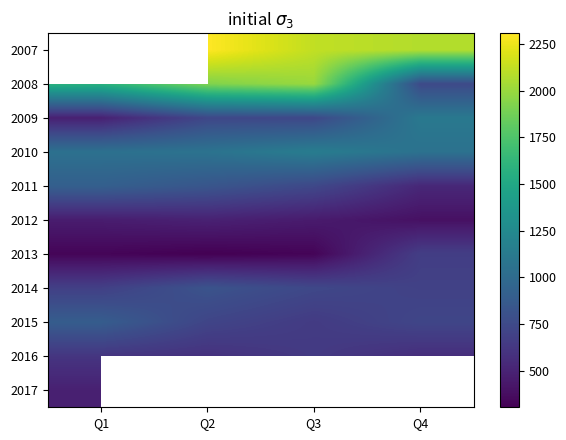

At which category does the chart reach its minimum across all series?

Q2